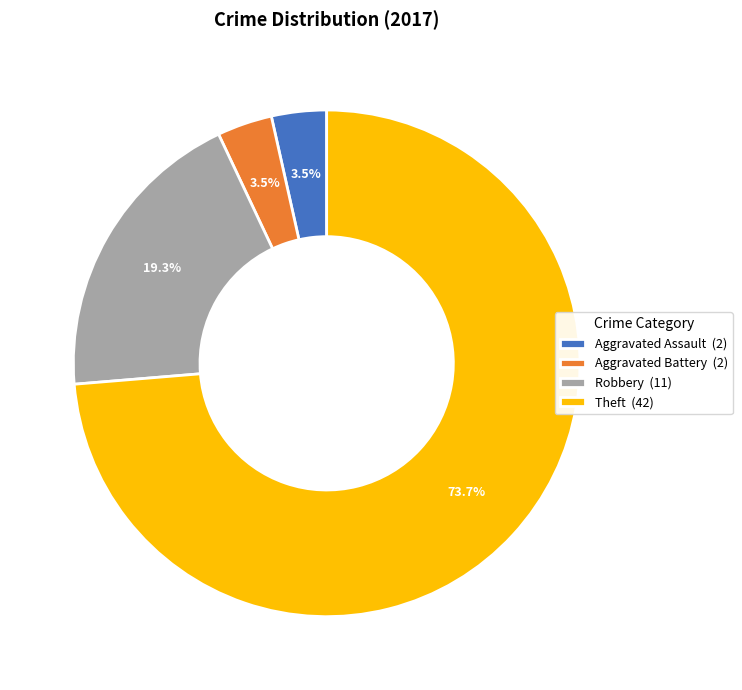

What percentage is the Theft slice, to the nearest percent?

74%